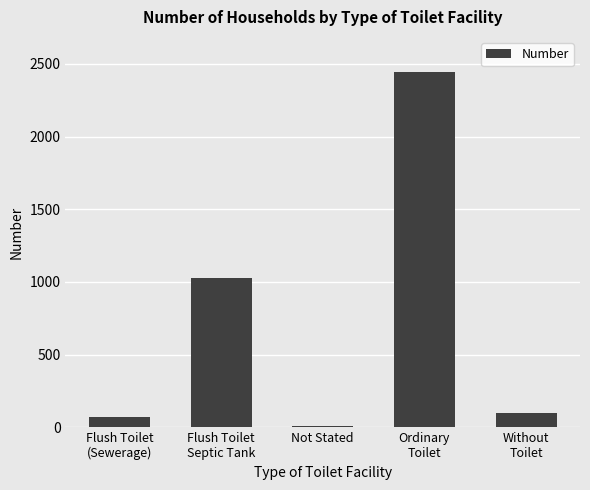

Count the number of categories in the chart.

5